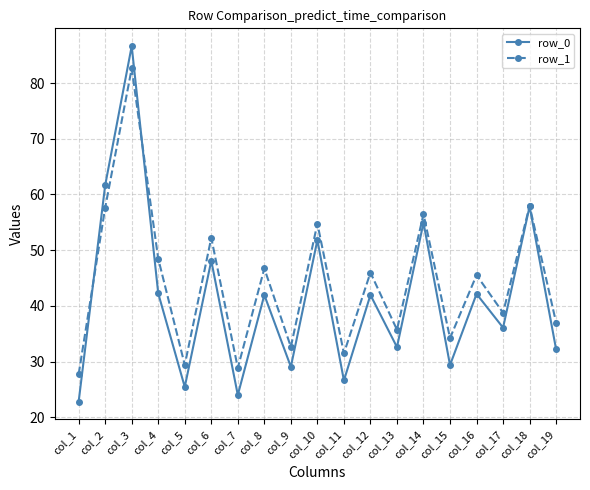

What is the approximate value of row_1 at col_18?

58.0